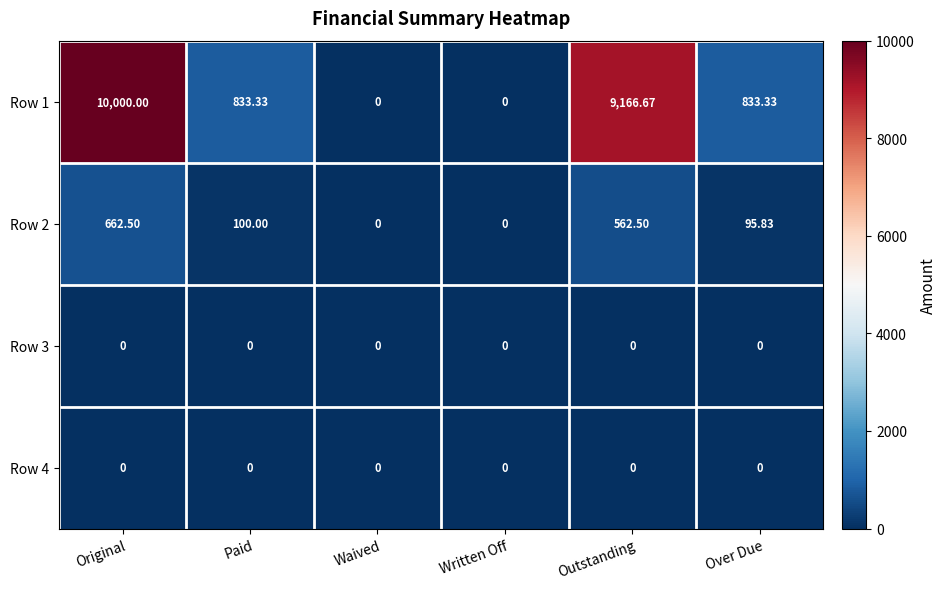

Which category has the highest value in the Row 1 series?

Original